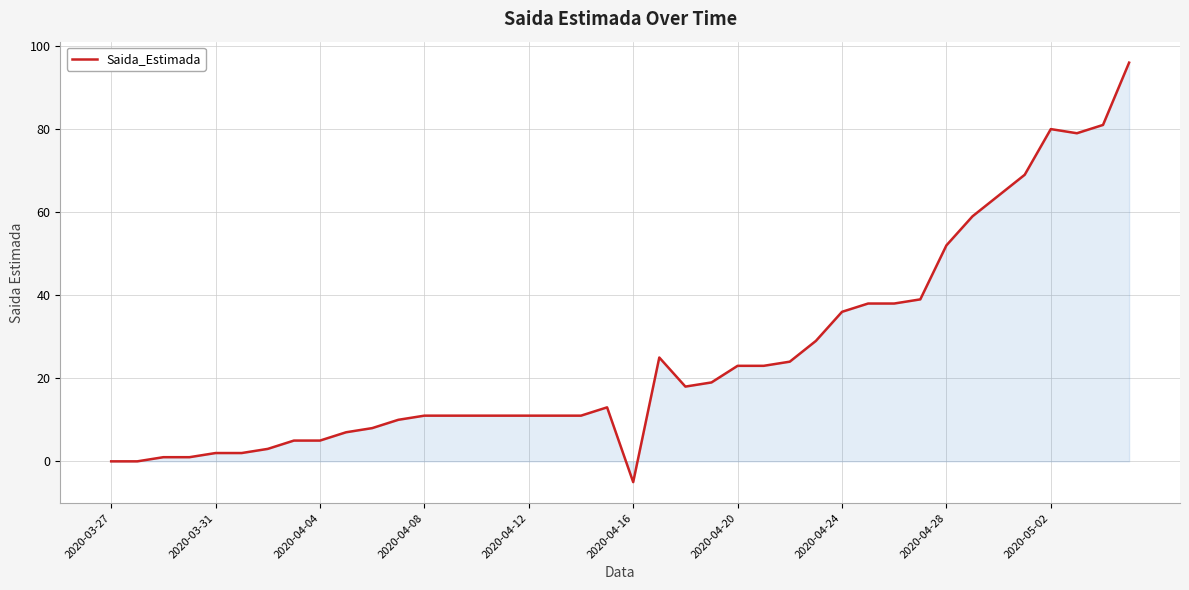

Count the number of data series in this chart.

1